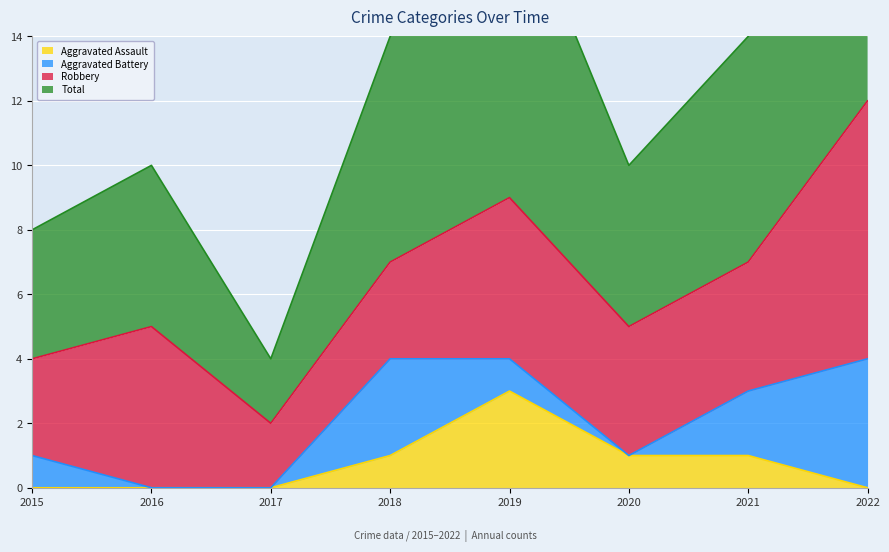

What is the average value of the Total series?

13